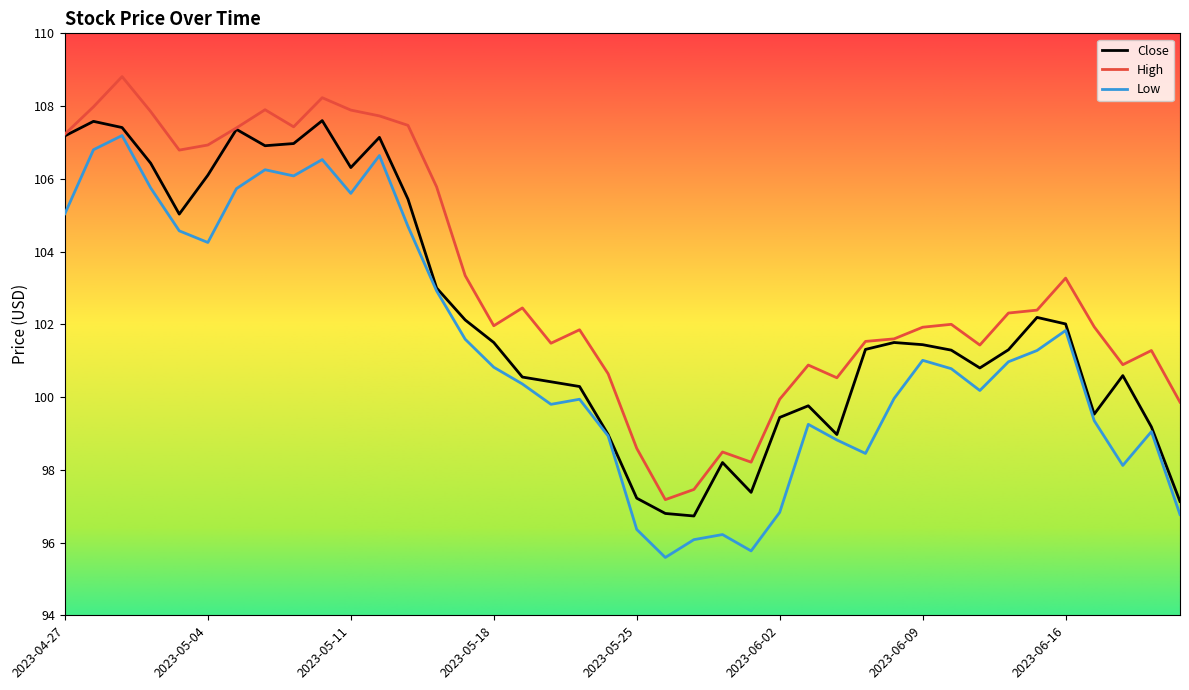

What is the smallest value displayed?

95.6